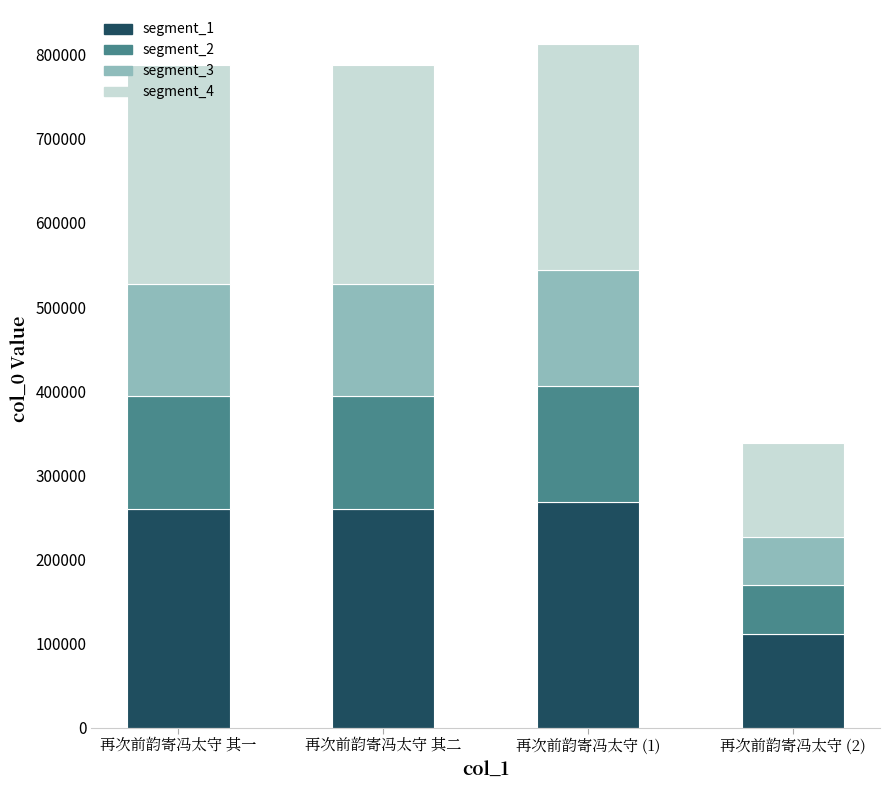

What is the average value of the segment_1 series?

224921.7